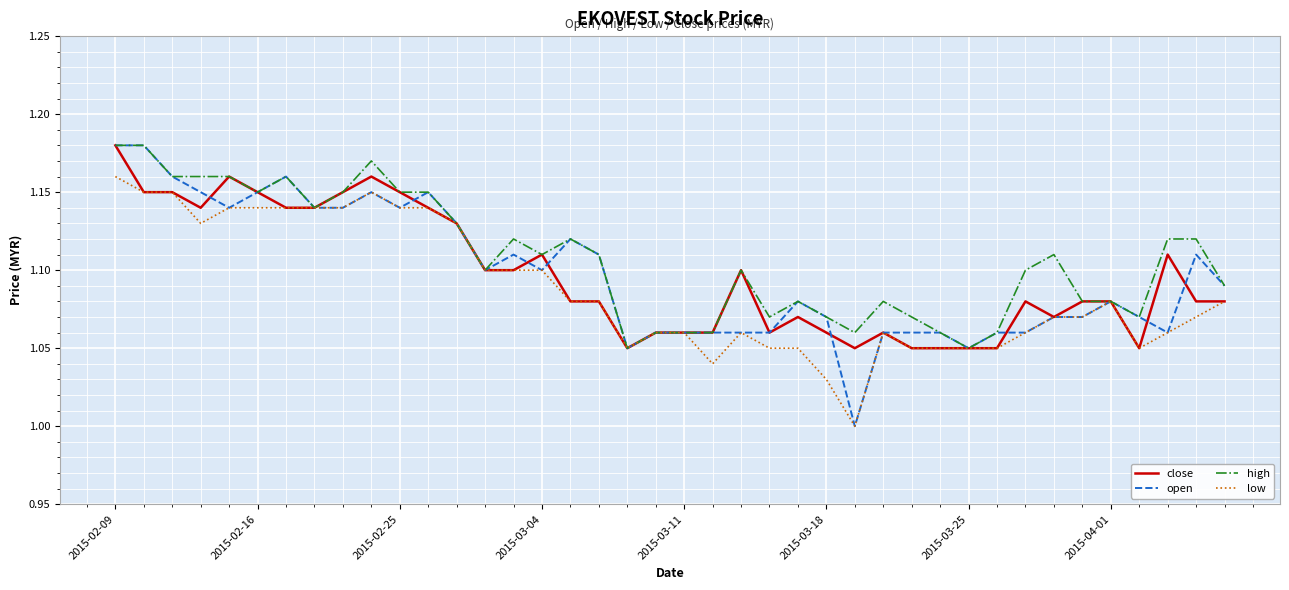

How many categories are shown in the chart?

40